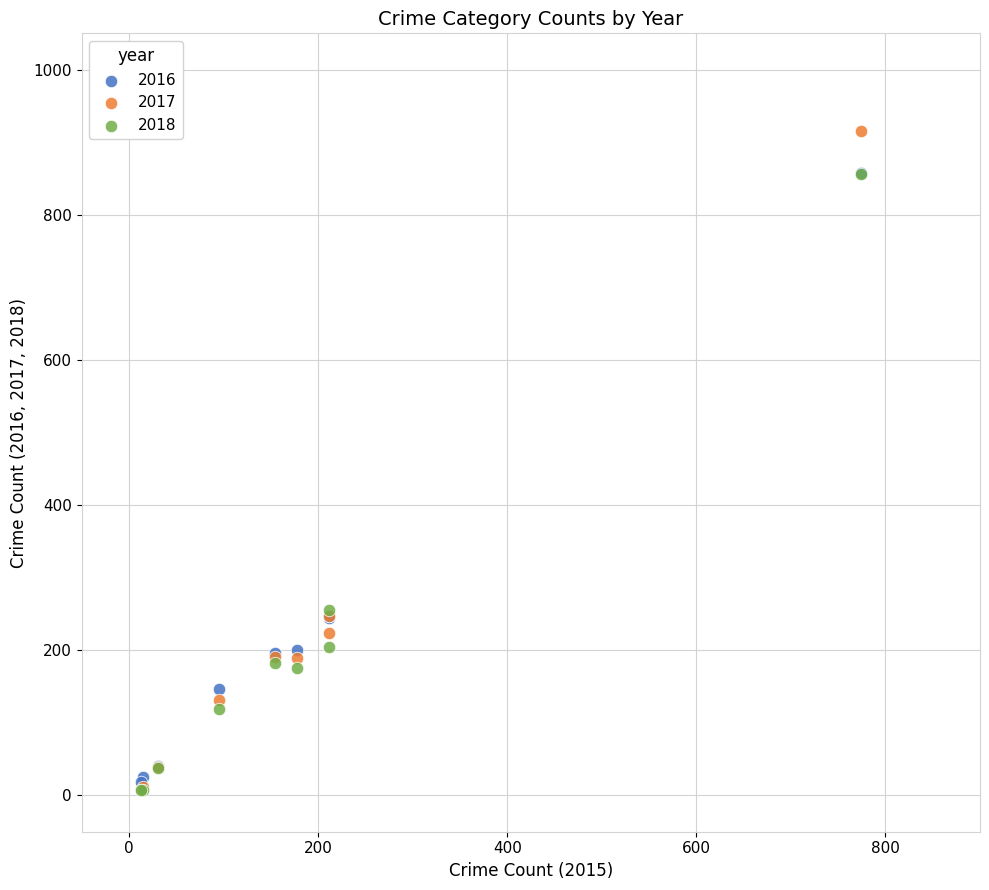

What are all the series names shown in the legend?

2016, 2017, 2018